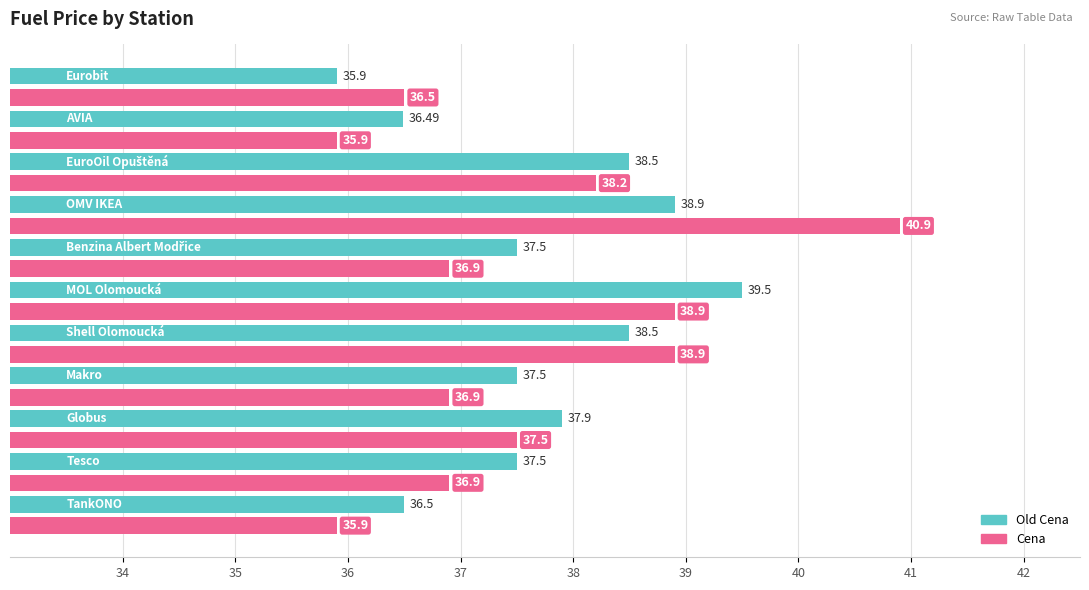

What is the difference between the maximum and minimum values in the Old Cena series?

3.6